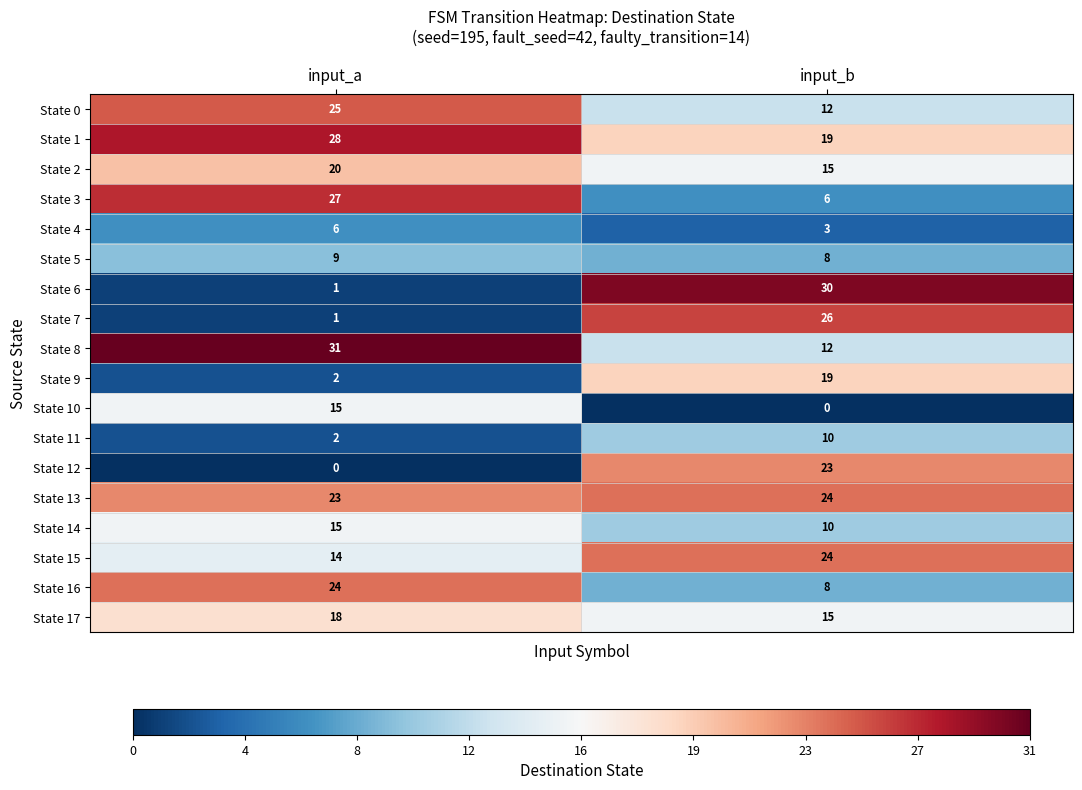

What is the sum of the State 11 values at input_b and input_a?

12